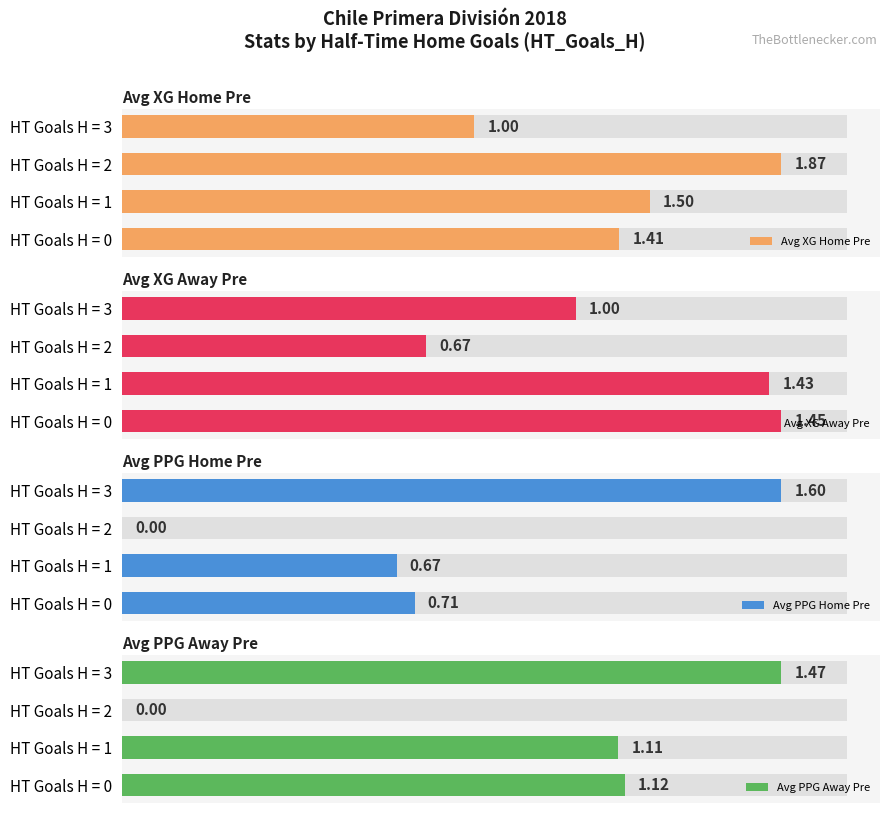

Which label corresponds to the largest value in the chart?

HT Goals H = 2